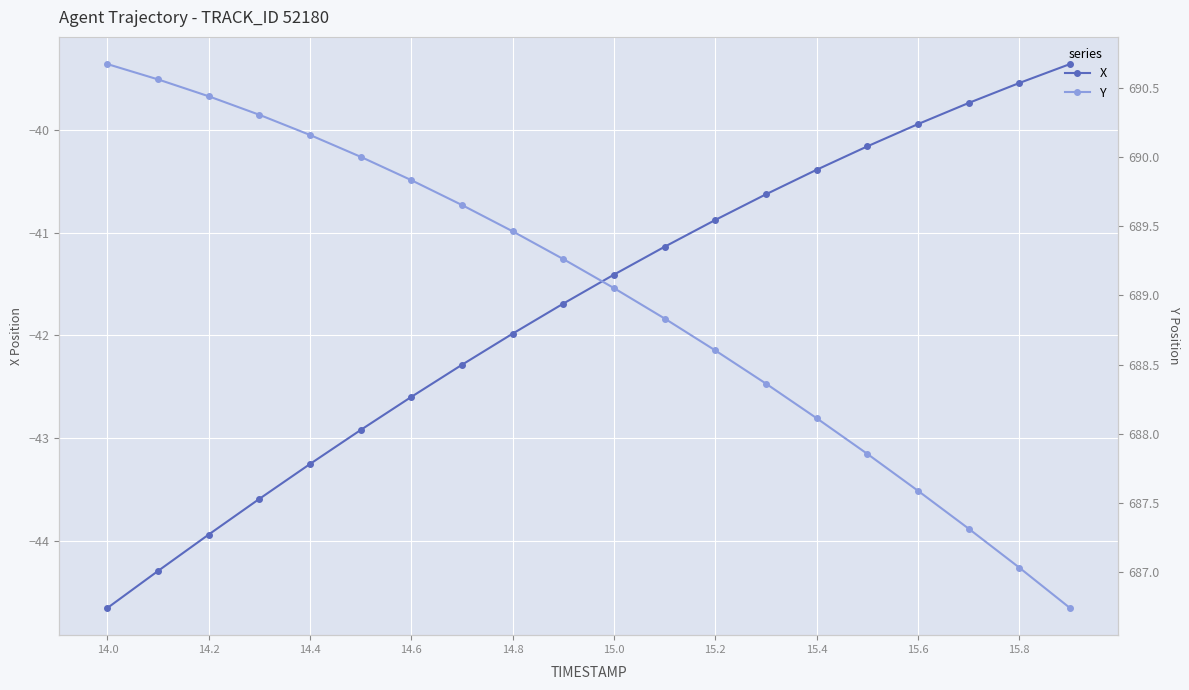

What is the value of the Y point at the 9th from the left?

689.5